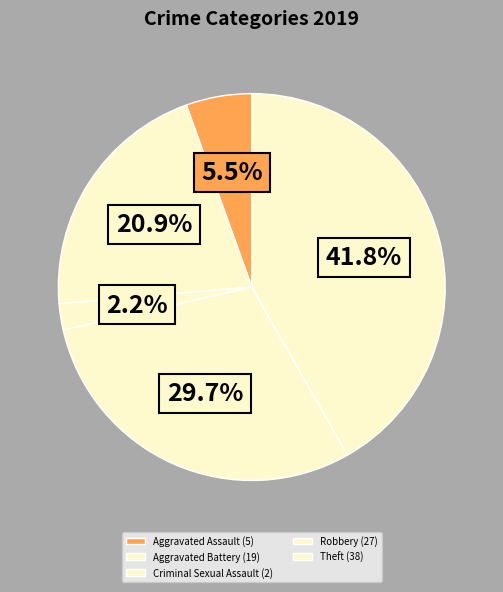

Which slice is the largest?

Theft